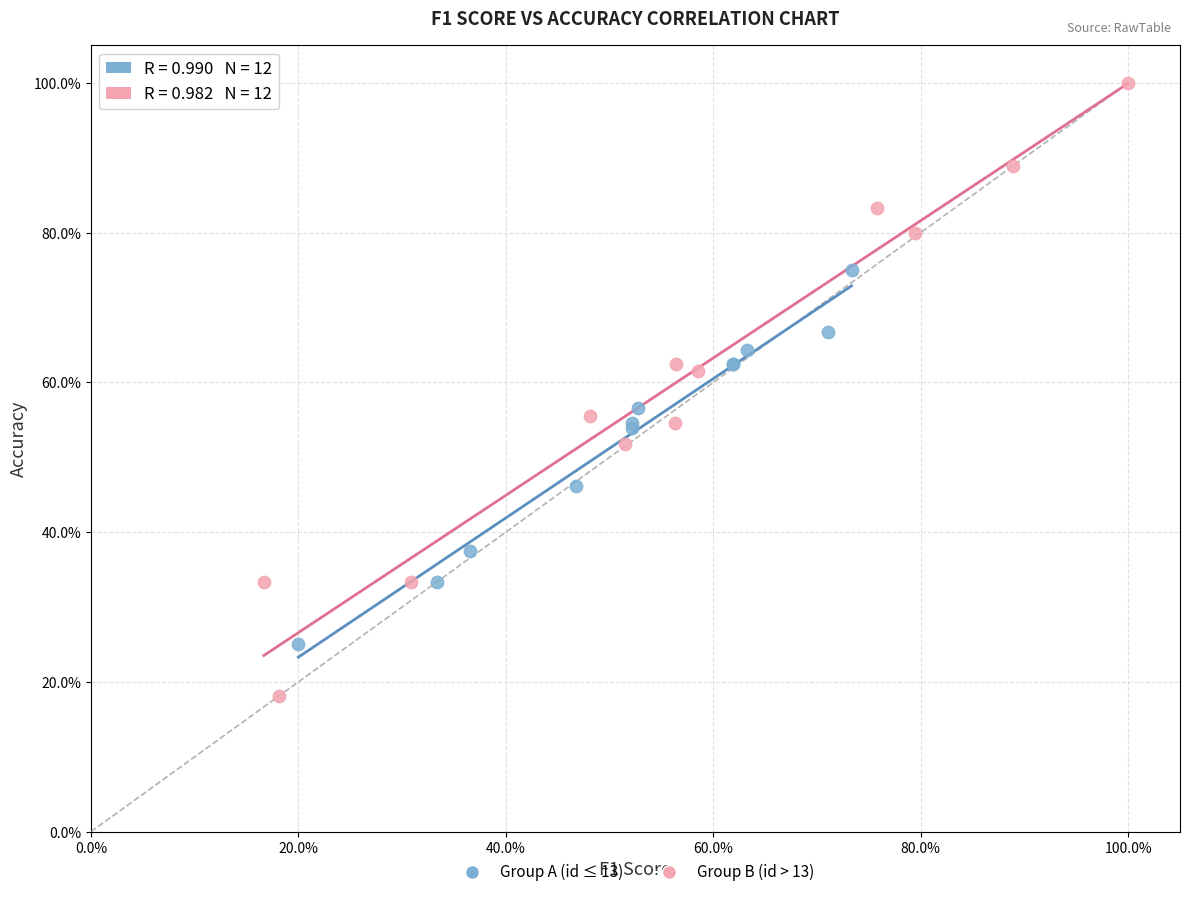

What are all the series names shown in the legend?

Group A (id ≤ 13), Group B (id > 13)